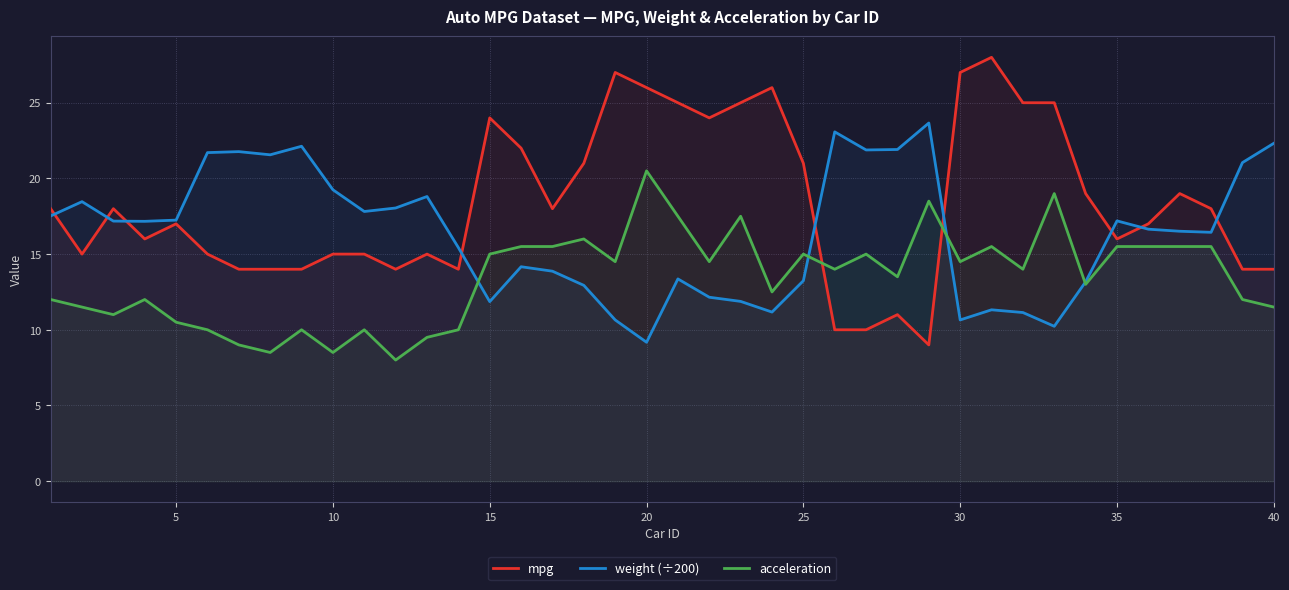

Which series has the largest range (max minus min)?

mpg